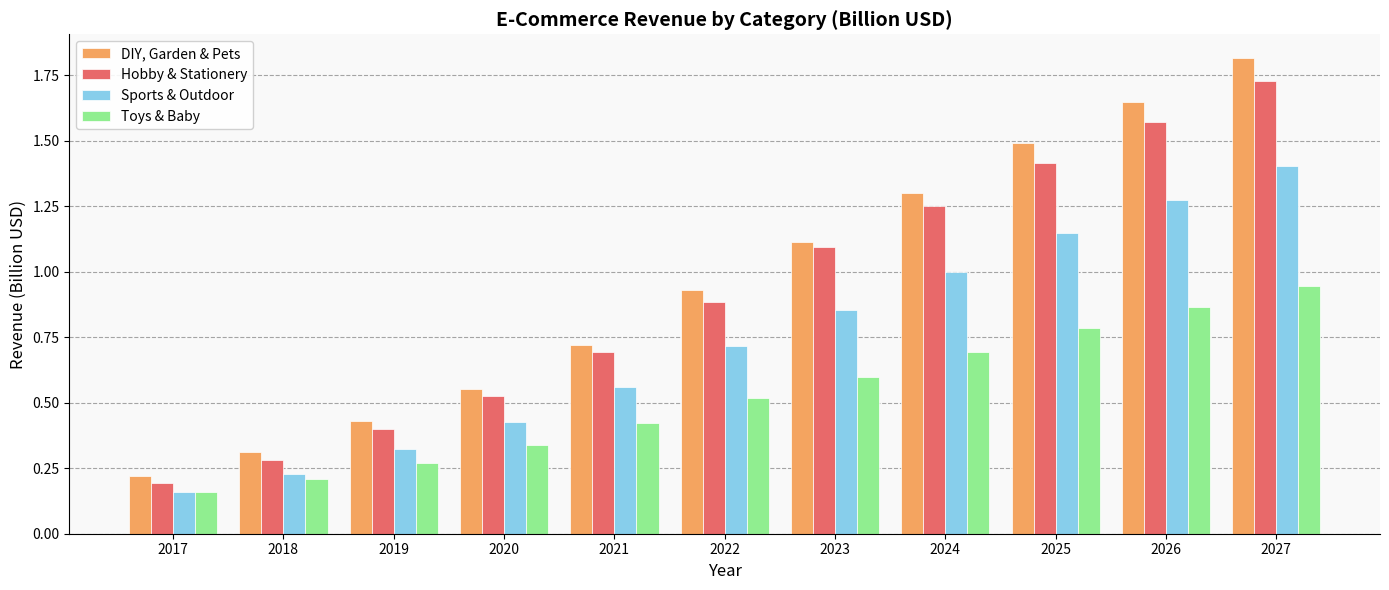

Between 2018 and 2024, which series saw the biggest shift?

DIY, Garden & Pets